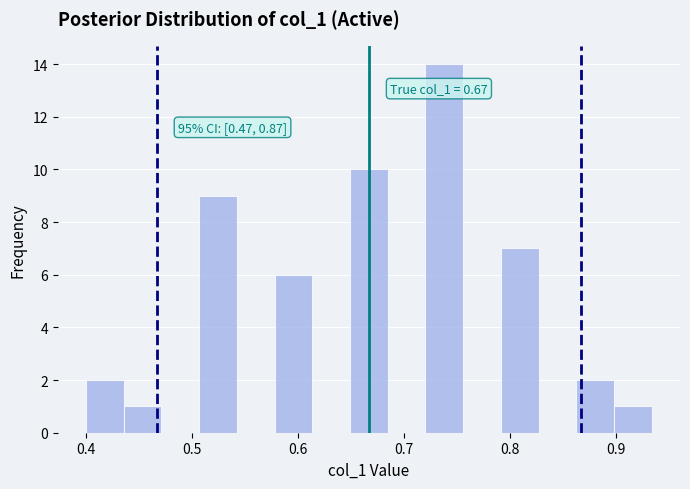

Around what value on the x-axis is the tallest bar? Give the approximate position of its centre, as read against the axis.

0.74